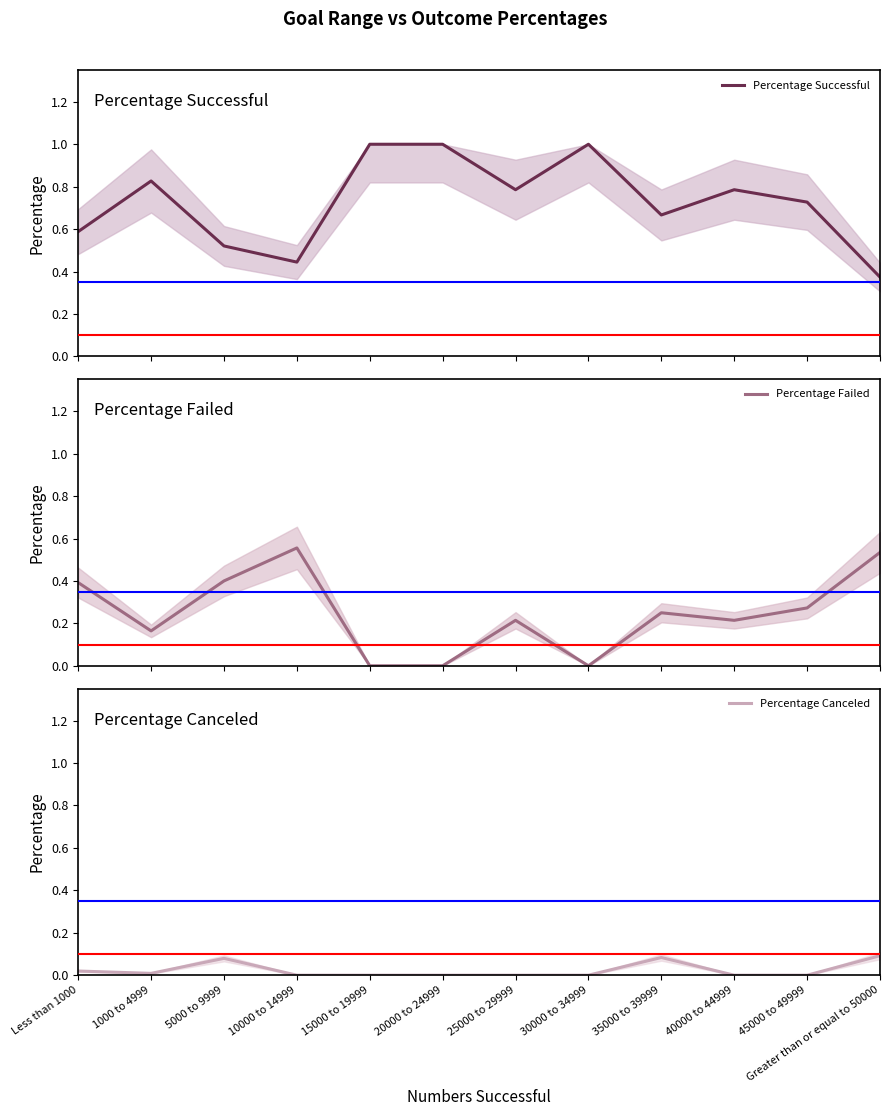

In Percentage Canceled, how many points are lower than both neighbors (excluding endpoints)?

1